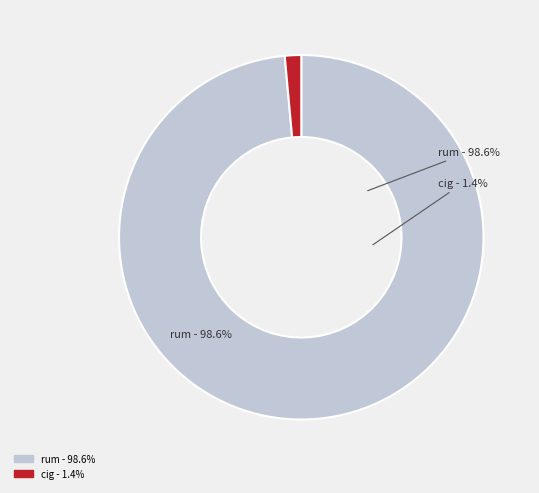

To the nearest percent, what is the difference between the largest and smallest slice percentages?

97%